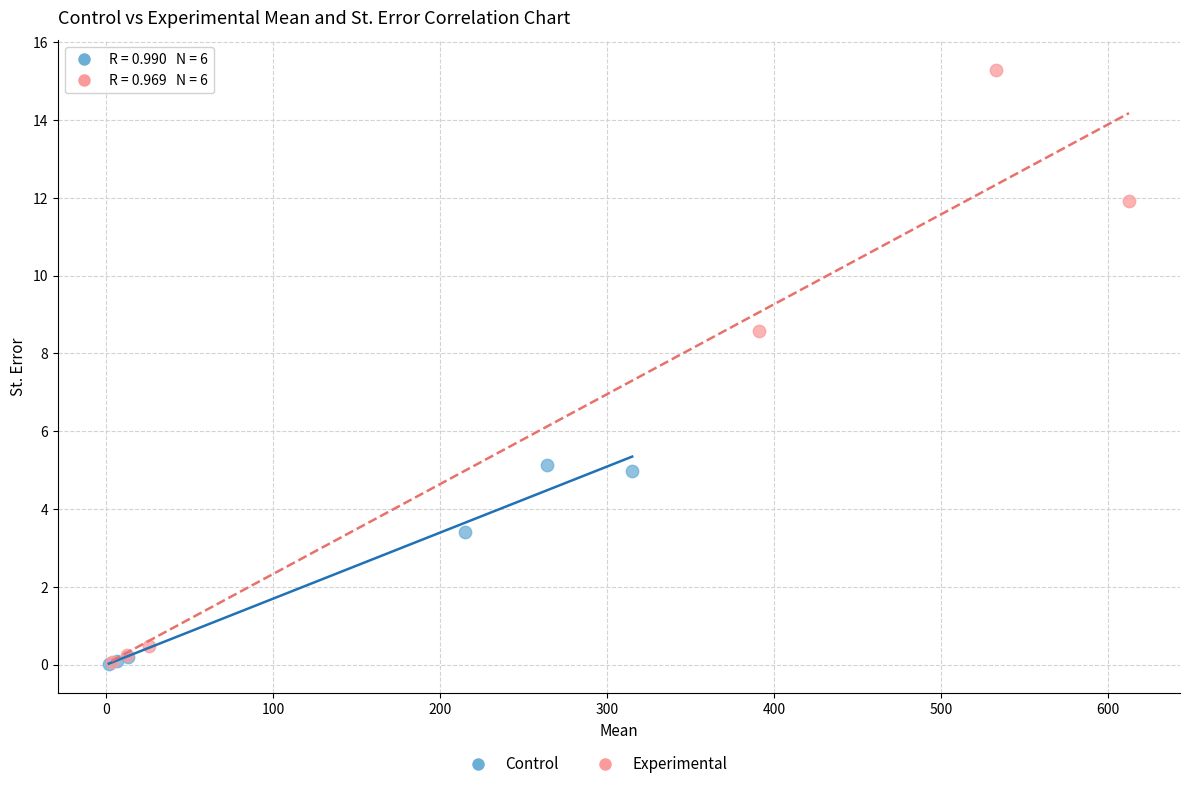

Which series contains the highest Y value?

Experimental